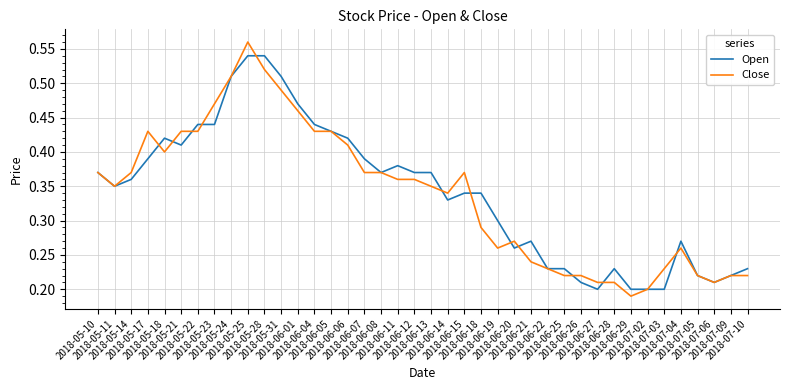

Rank the series by their maximum value, from lowest to highest.

Open, Close